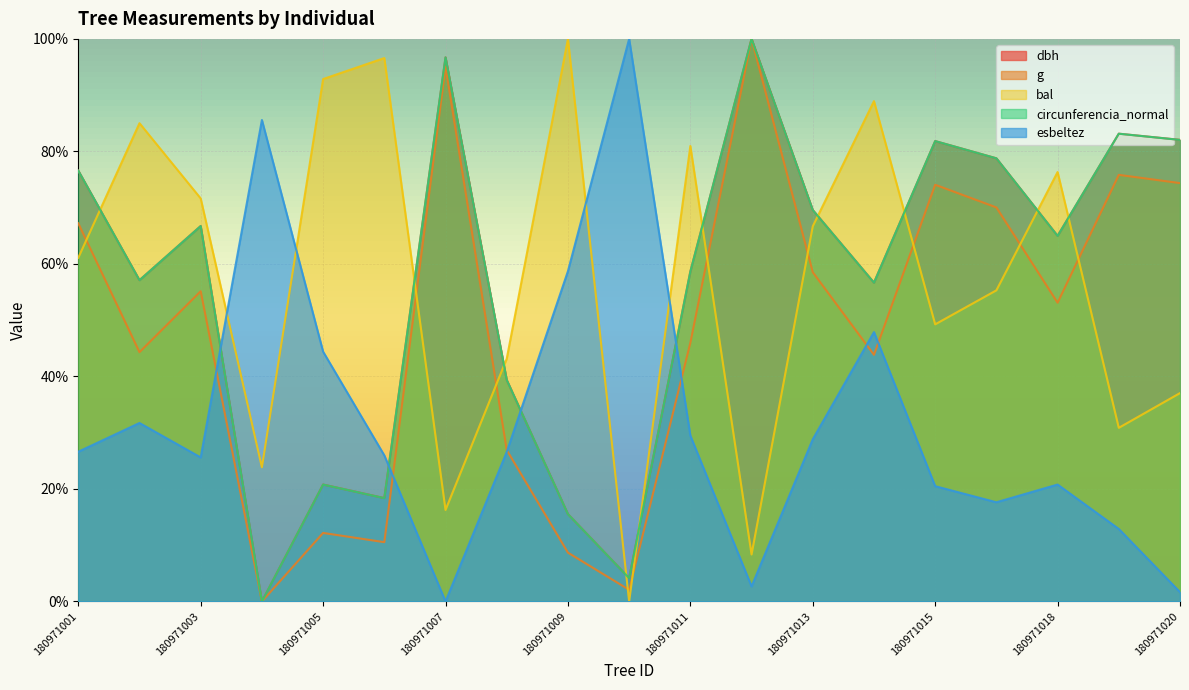

At 180971004, list the series in order from largest to smallest.

esbeltez, bal, dbh, g, circunferencia_normal